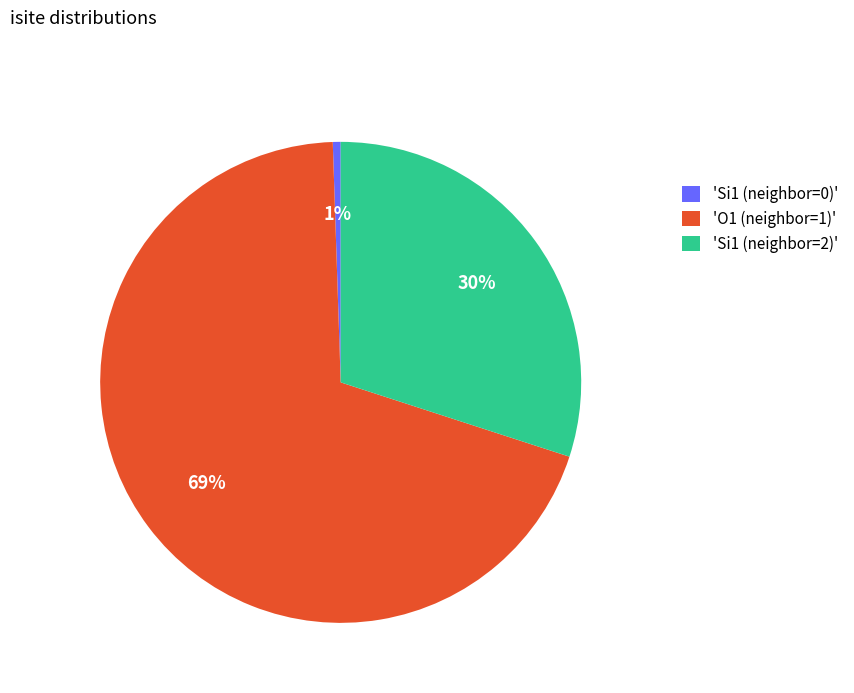

To the nearest percent, what portion does 'Si1 (neighbor=0)' represent?

1%